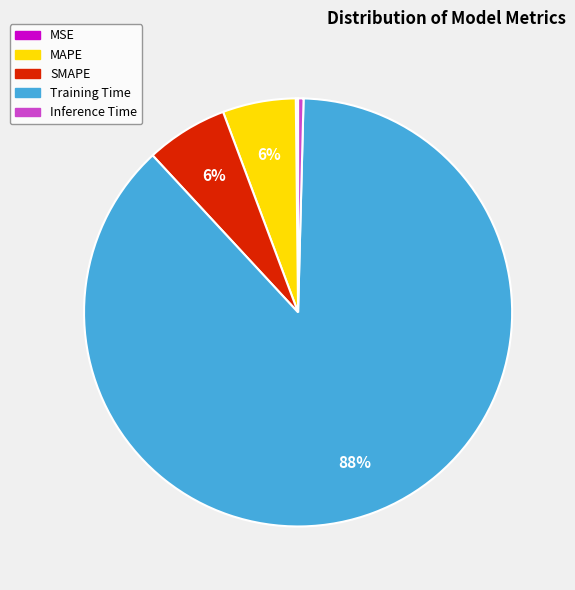

Between Inference Time and SMAPE, which is larger?

SMAPE